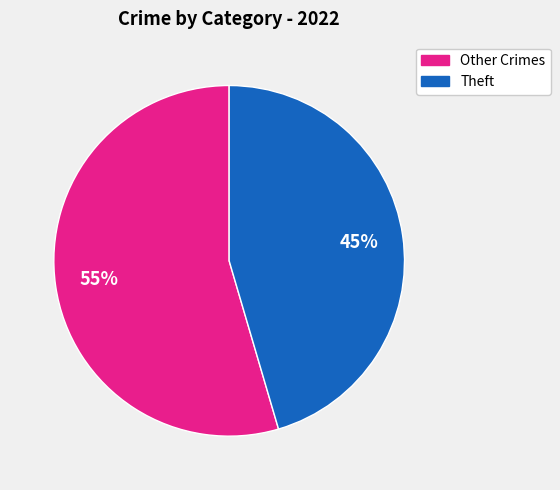

Does any single category account for the majority?

Yes